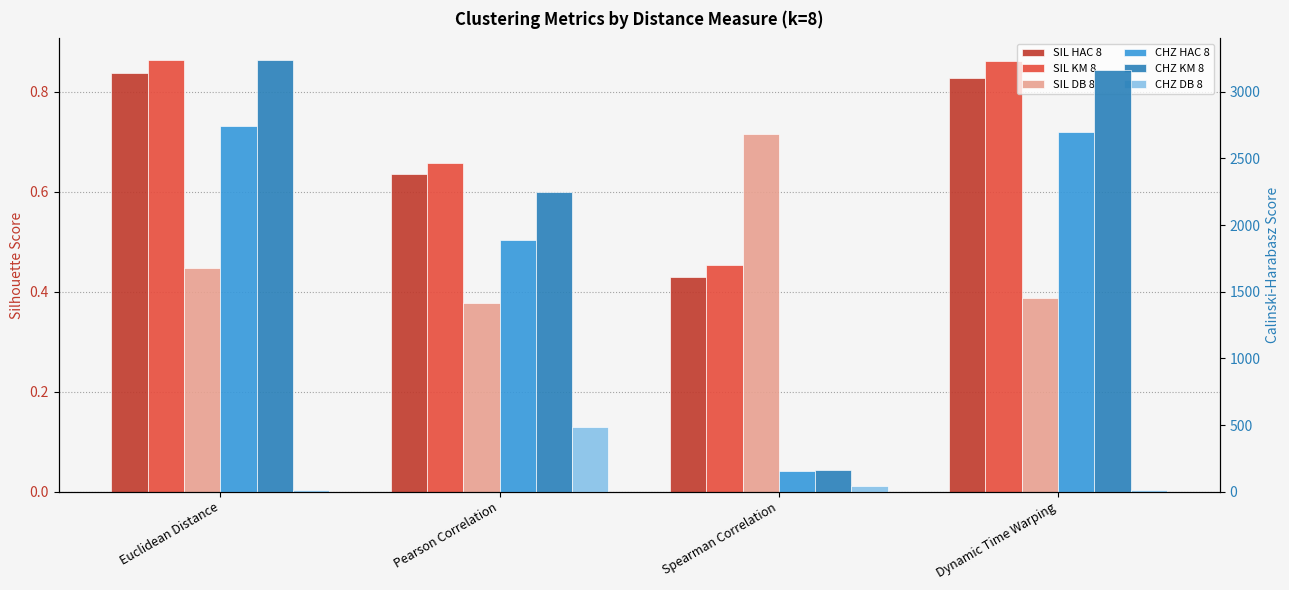

What position from the right is Pearson Correlation?

3